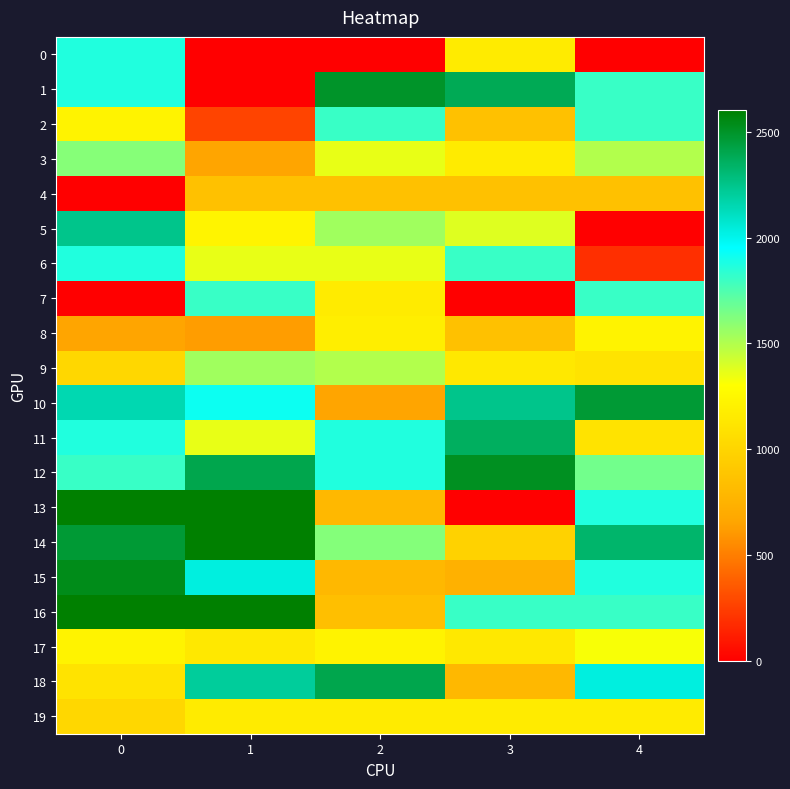

Reading right to left, transcribe all the data shown in this chart.

0: 4=0.0	3=1161.2	2=0.0	1=0.0	0=1871.2
1: 4=1809.2	3=2382.2	2=2496.2	1=0.0	0=1871.2
2: 4=1809.2	3=857.2	2=1809.2	1=270.0	0=1220.2
3: 4=1496.2	3=1161.2	2=1360.2	1=658.2	0=1611.2
4: 4=857.2	3=857.2	2=857.2	1=857.2	0=0.0
5: 4=0.0	3=1385.2	2=1545.2	1=1230.2	0=2243.2
6: 4=190.0	3=1809.2	2=1360.2	1=1360.2	0=1871.2
7: 4=1809.2	3=0.0	2=1161.2	1=1809.2	0=0.0
8: 4=1220.2	3=857.2	2=1184.2	1=622.2	0=658.2
9: 4=1102.2	3=1138.2	2=1496.2	1=1545.2	0=1014.2
10: 4=2463.2	3=2243.2	2=657.2	1=1918.2	0=2149.2
11: 4=1102.2	3=2358.2	2=1871.2	1=1360.2	0=1871.2
12: 4=1663.2	3=2516.2	2=1871.2	1=2404.2	0=1810.2
13: 4=1871.2	3=0.0	2=793.2	1=2604.2	0=2604.2
14: 4=2325.2	3=984.2	2=1615.2	1=2604.2	0=2463.2
15: 4=1871.2	3=745.2	2=793.2	1=2033.2	0=2537.2
16: 4=1809.2	3=1809.2	2=841.2	1=2604.2	0=2604.2
17: 4=1321.2	3=1138.2	2=1220.2	1=1138.2	0=1220.2
18: 4=2033.2	3=793.2	2=2404.2	1=2205.2	0=1102.2
19: 4=1161.2	3=1161.2	2=1161.2	1=1161.2	0=1014.2